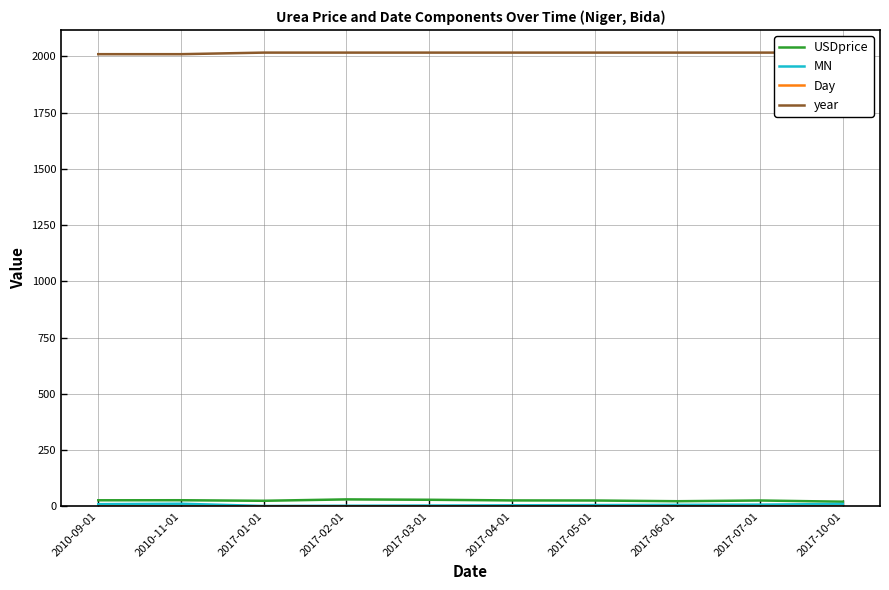

True or false: year and MN cross at least once.

False